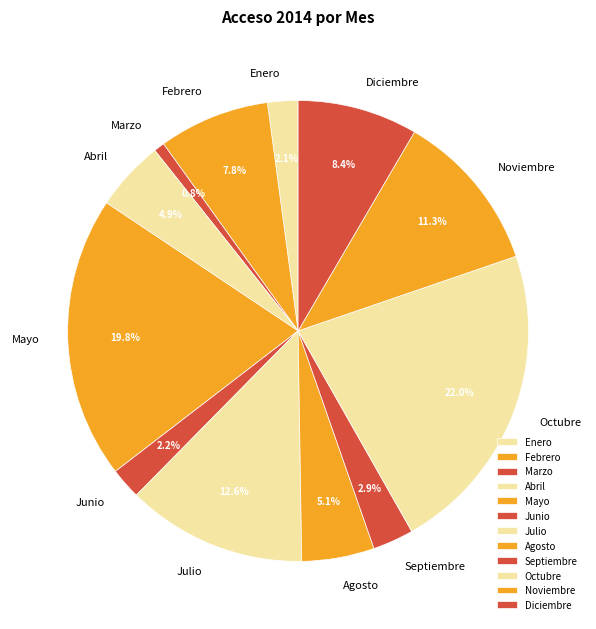

Which has a higher value, Enero or Julio?

Julio